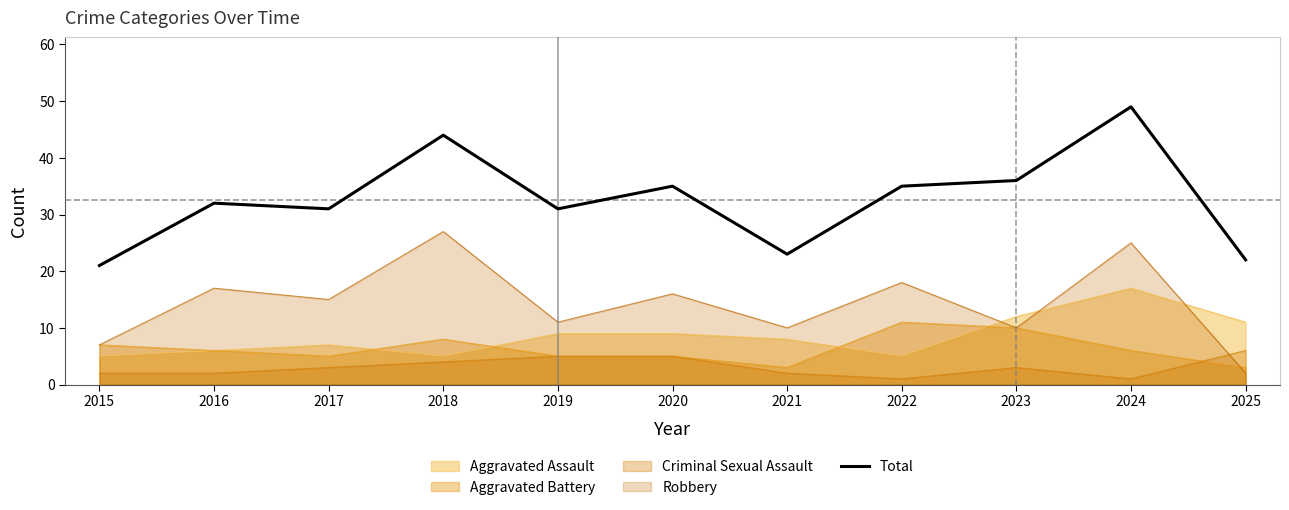

Where is the data nearest to the value 35?

2020